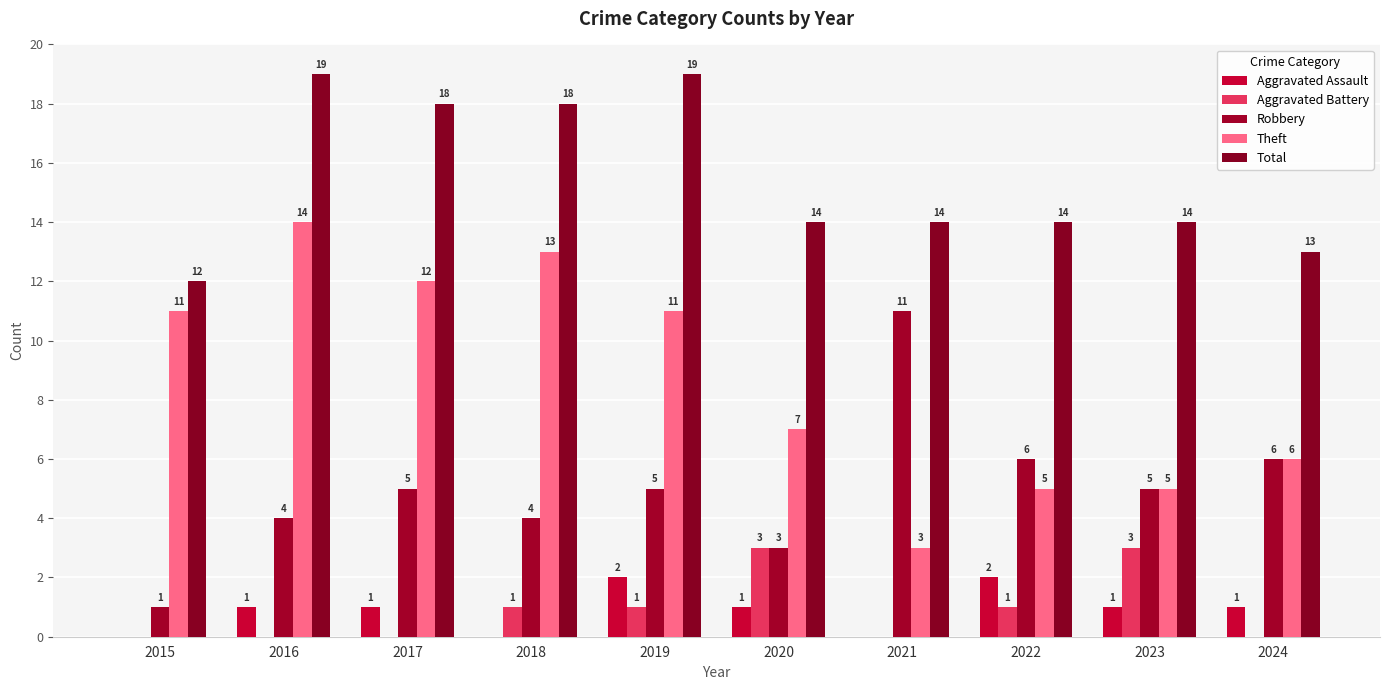

What is the sum of all Aggravated Assault values?

9